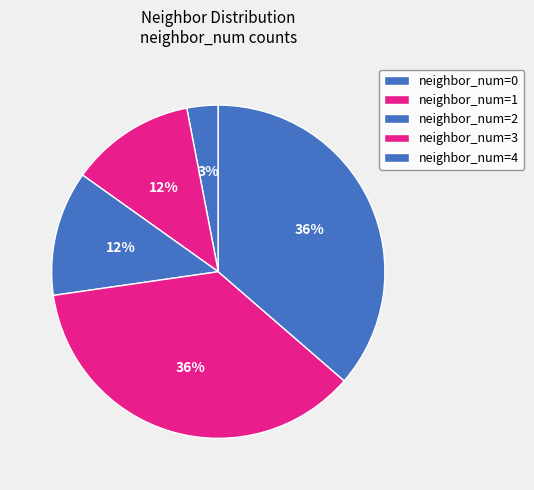

How many segments does this pie chart have?

5